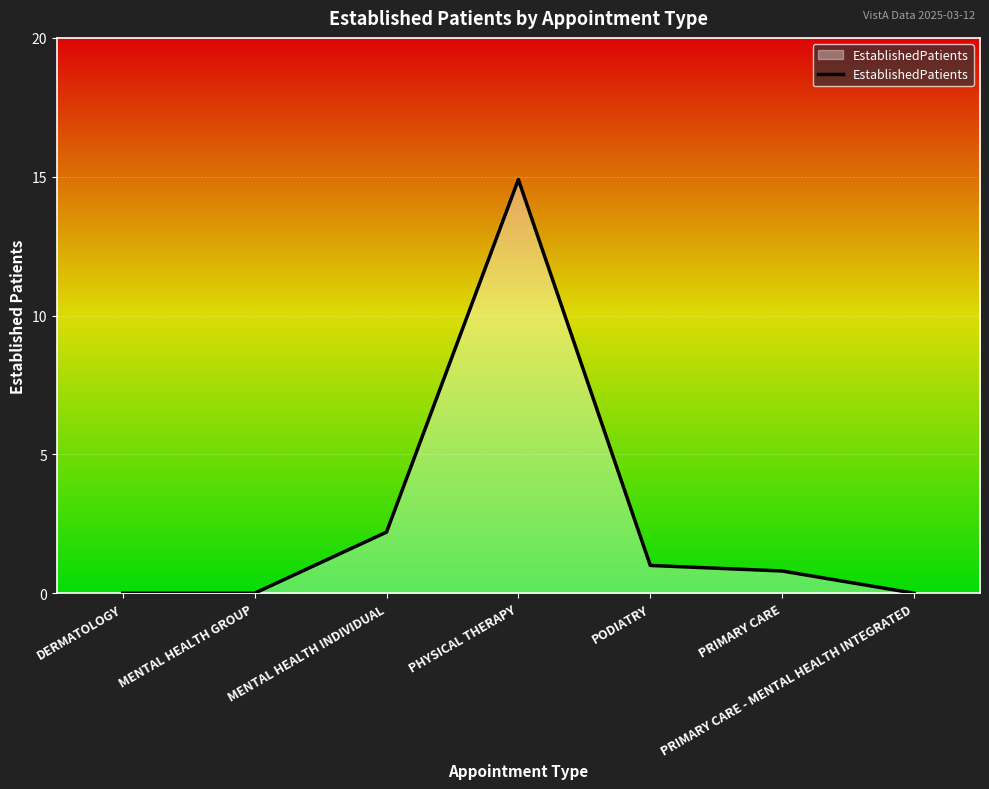

What is the maximum value shown in the chart?

14.9